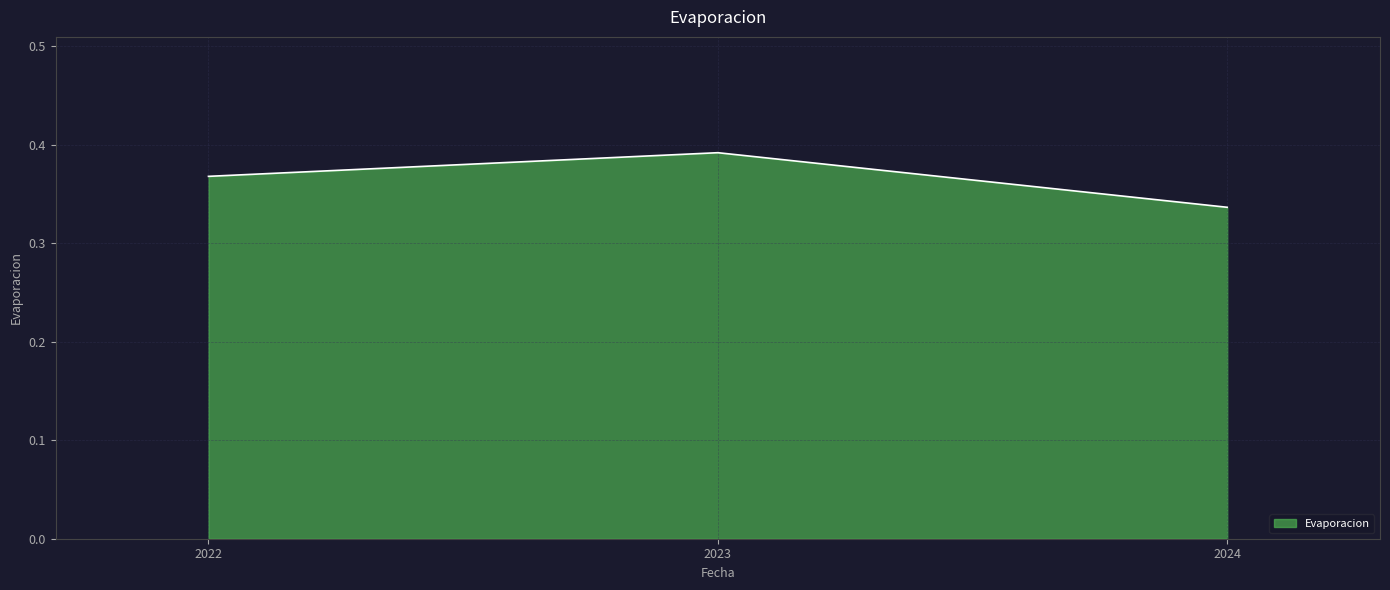

What is the difference between the maximum and minimum values?

0.1